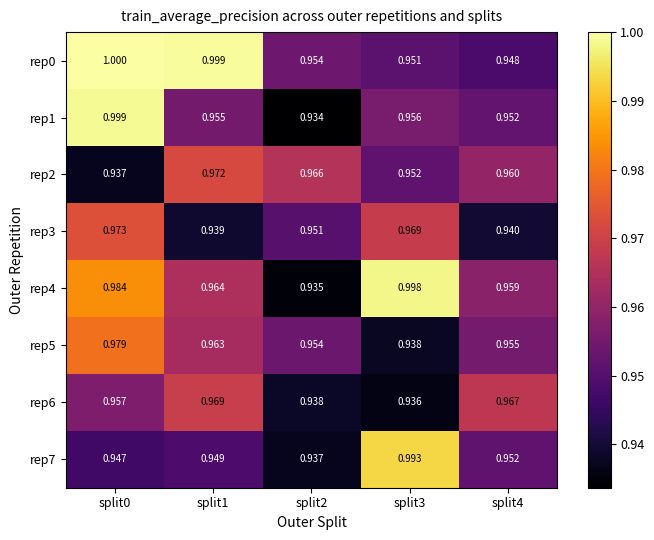

Which series has the widest spread of values?

rep1